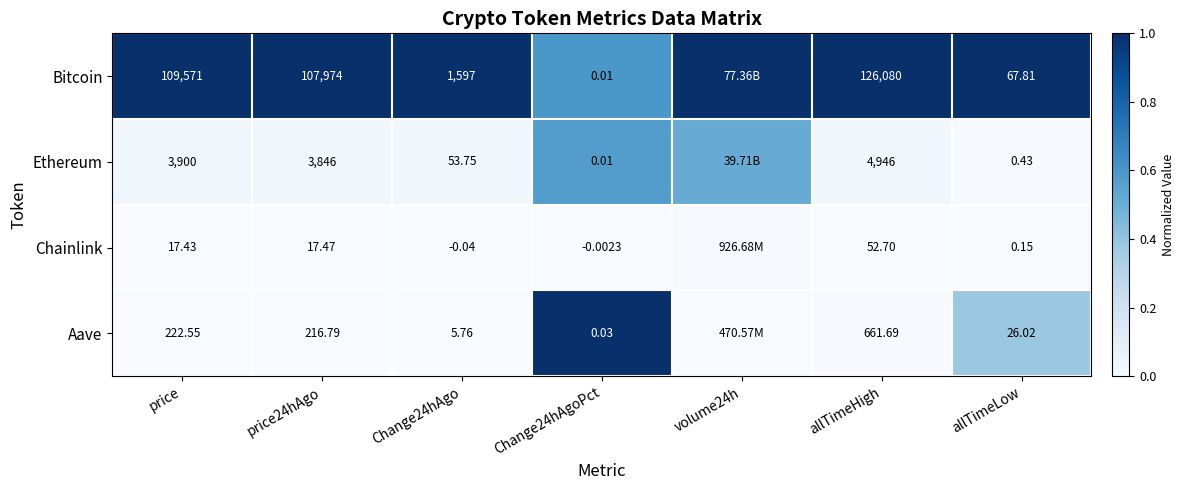

At which category is the sum across all series the highest?

Change24hAgoPct